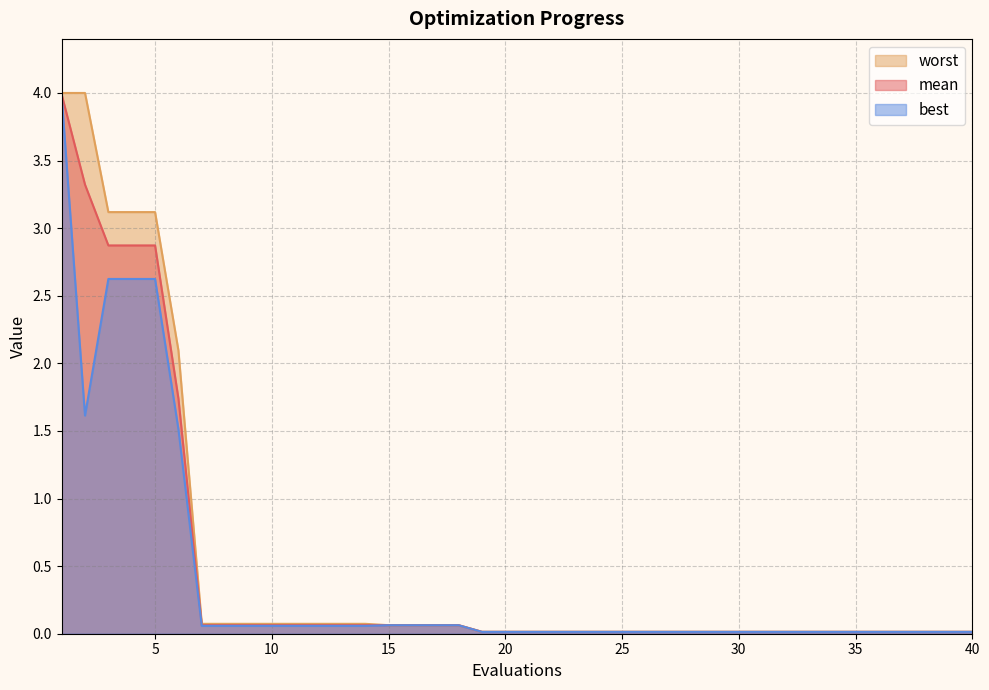

True or false: worst and mean intersect in this chart.

False